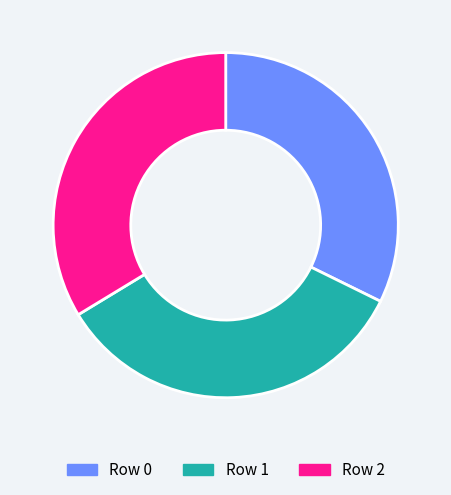

Approximately how many times larger is the value at Row 1 compared to Row 0?

1.1